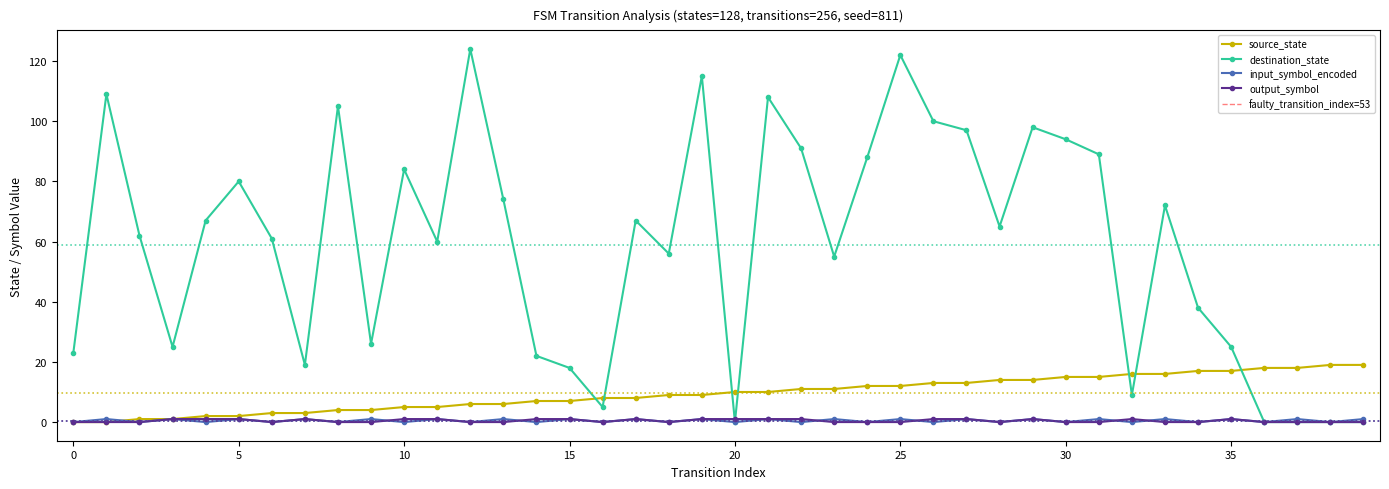

Which series has the largest total across all categories?

destination_state